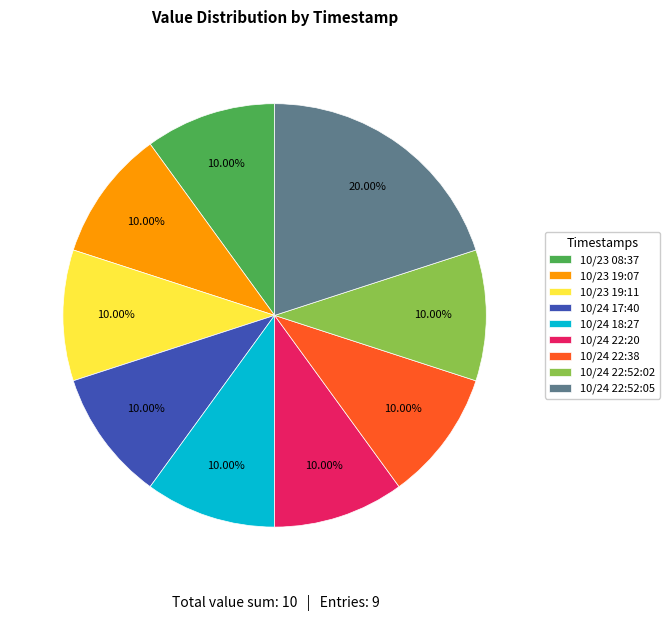

To the nearest percent, what is the difference between the largest and smallest slice percentages?

10%